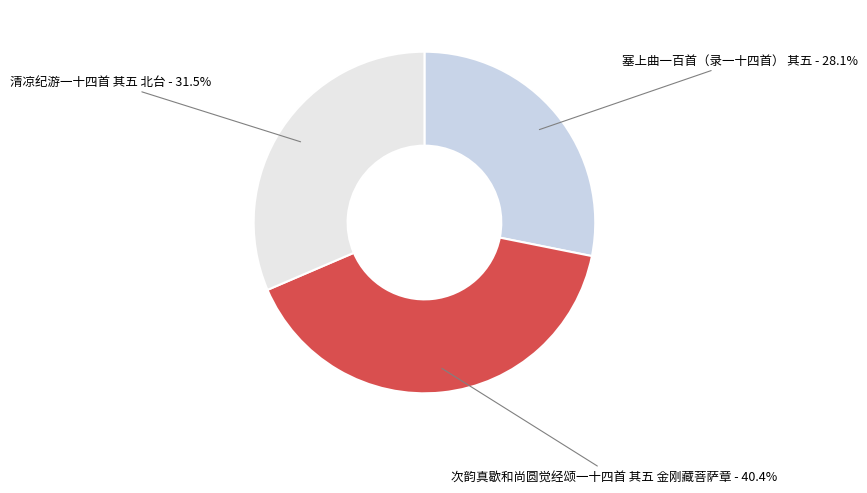

To the nearest percent, what is the average slice percentage?

33%